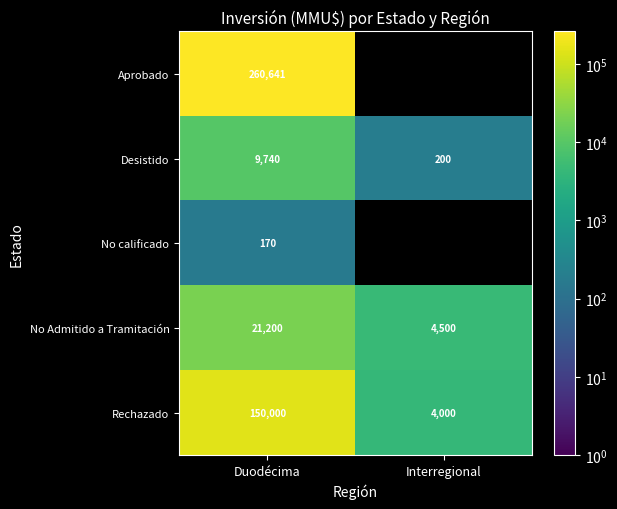

Which category has the lowest value across all series?

Duodécima